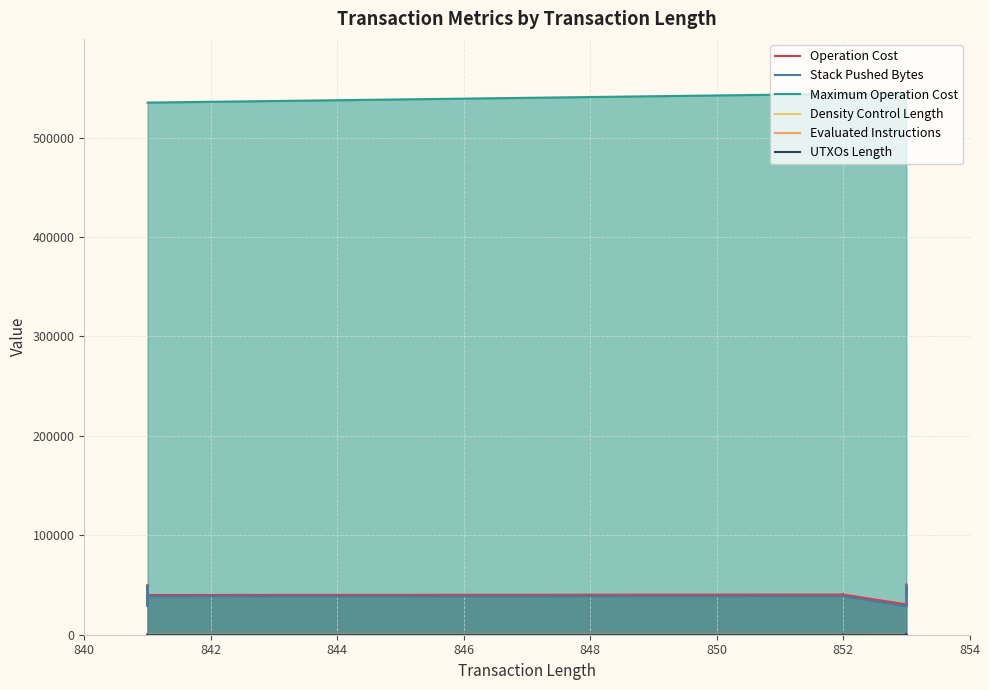

Is it true that UTXOs Length equals 35 at 842?

False